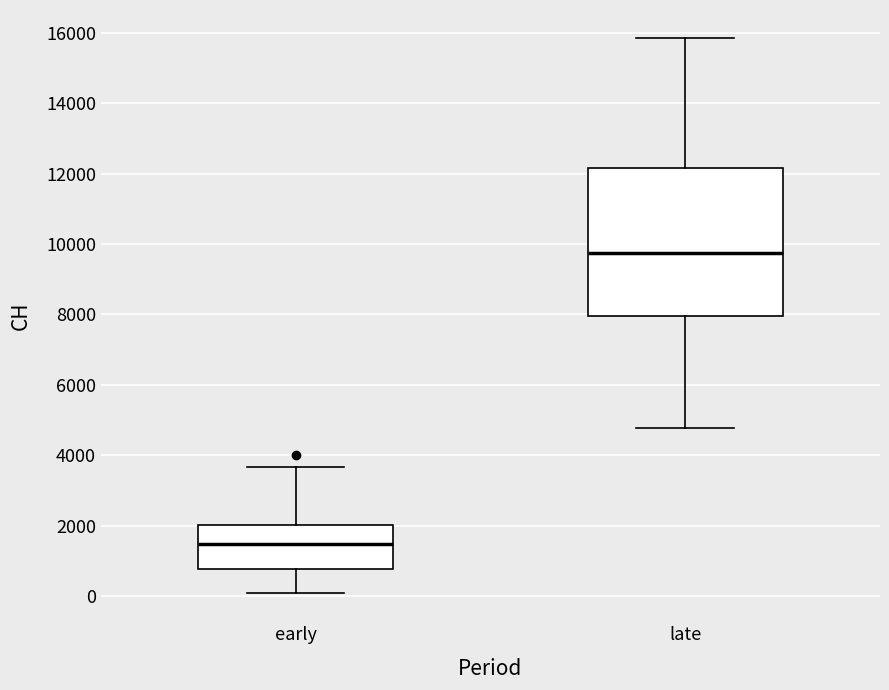

Which box's median line is the highest?

late